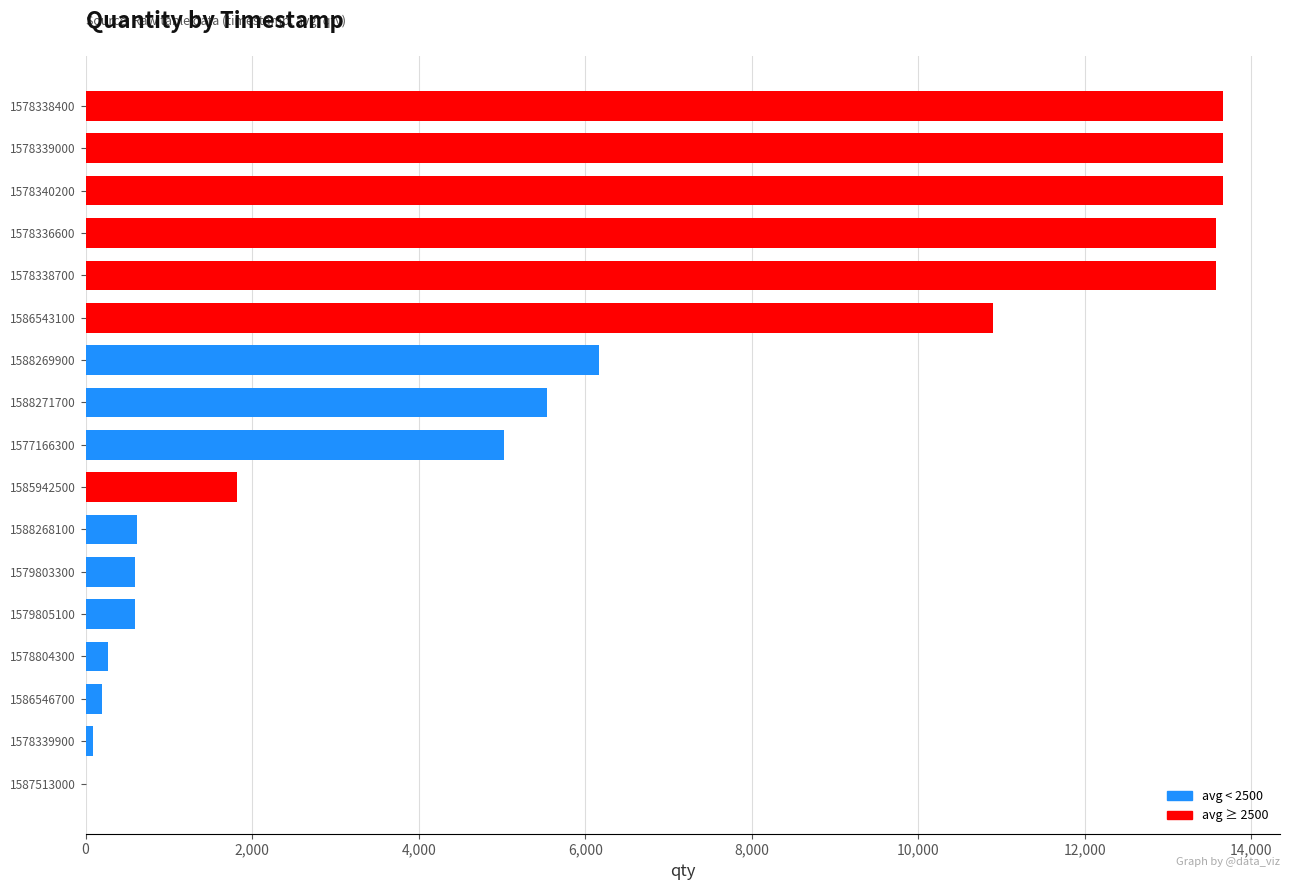

What is the greatest value displayed?

13661